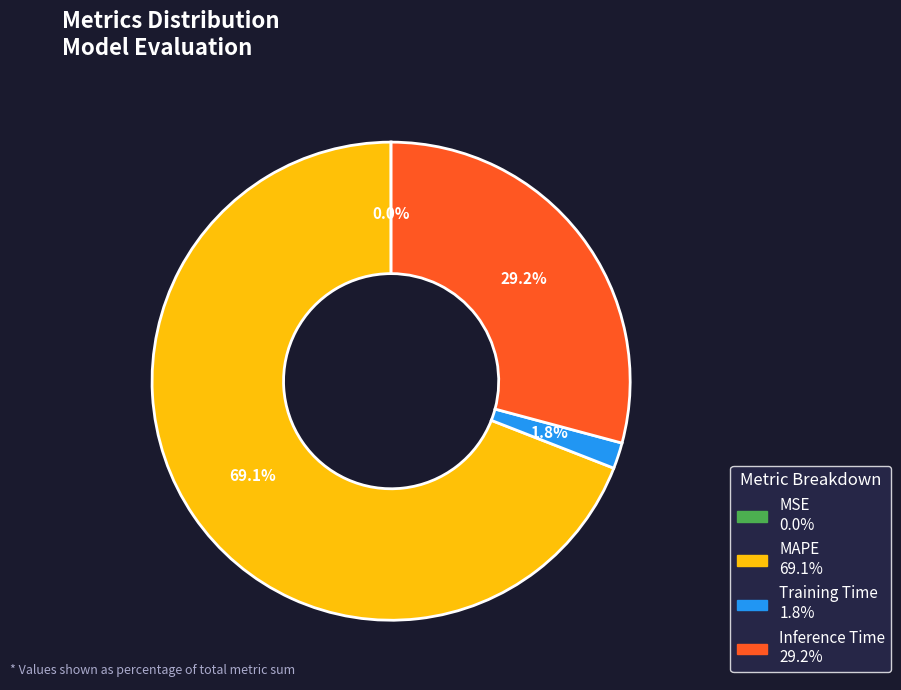

Between Inference Time and Training Time, which is larger?

Inference Time